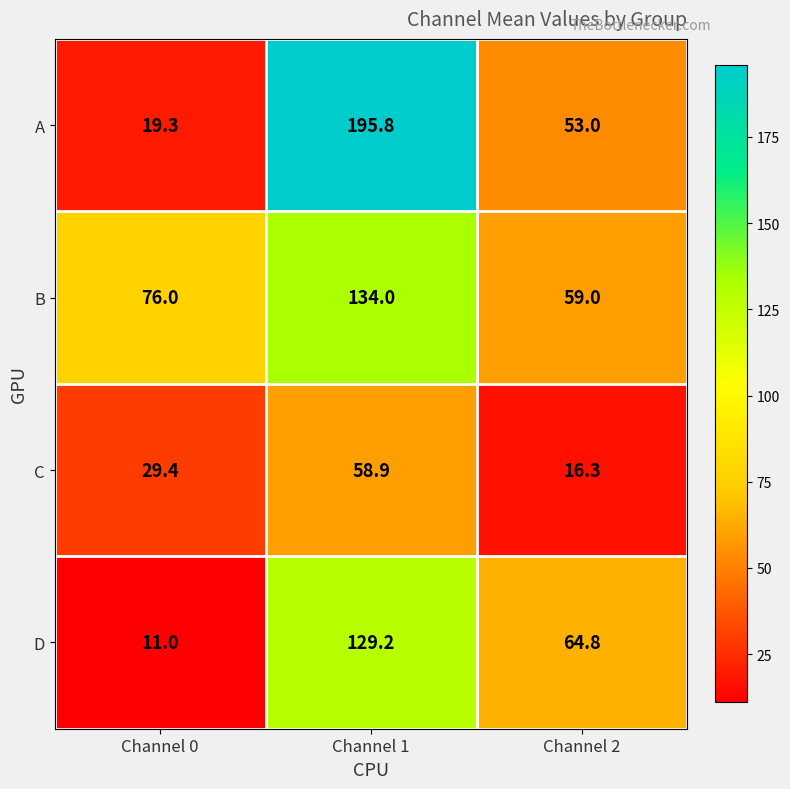

At which category does the chart reach its minimum across all series?

Channel 0